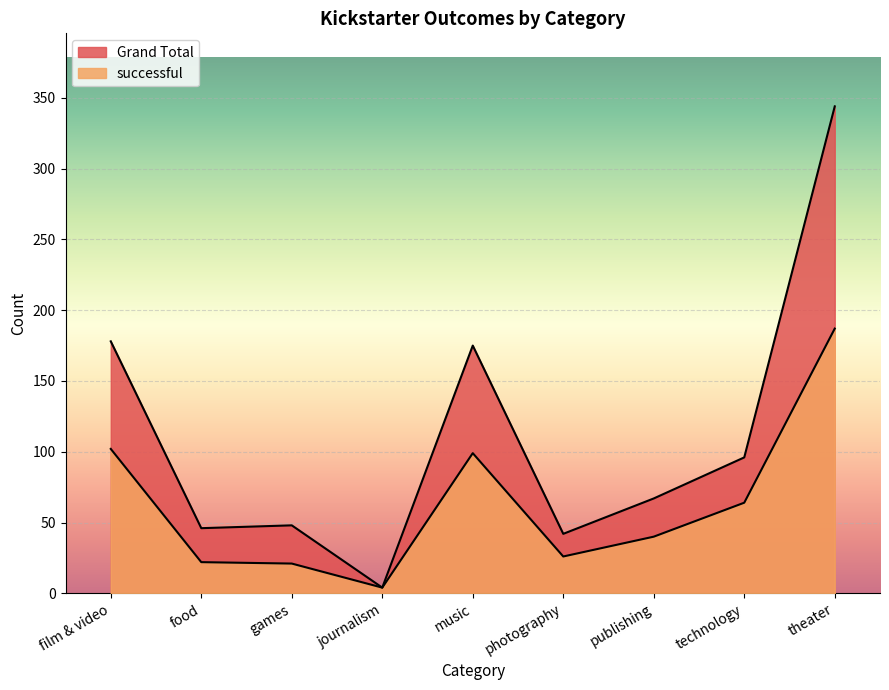

How many interior local peaks does the Grand Total series have?

2